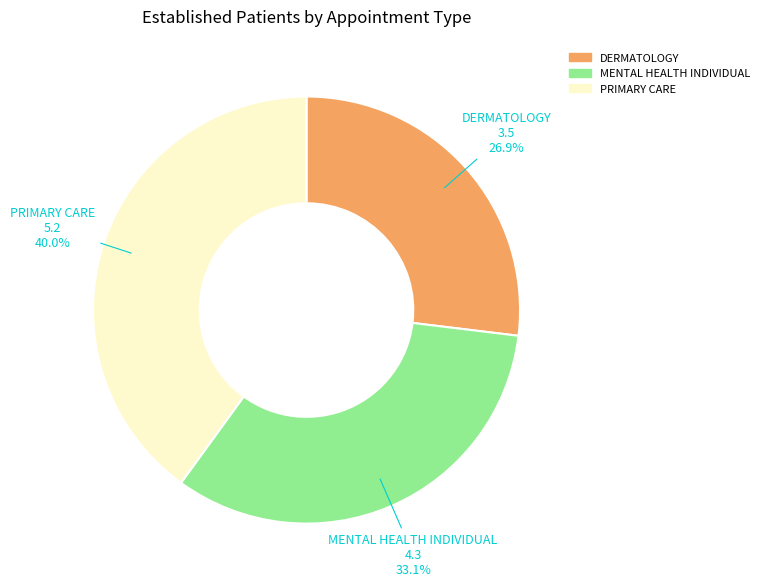

How many segments does this pie chart have?

3